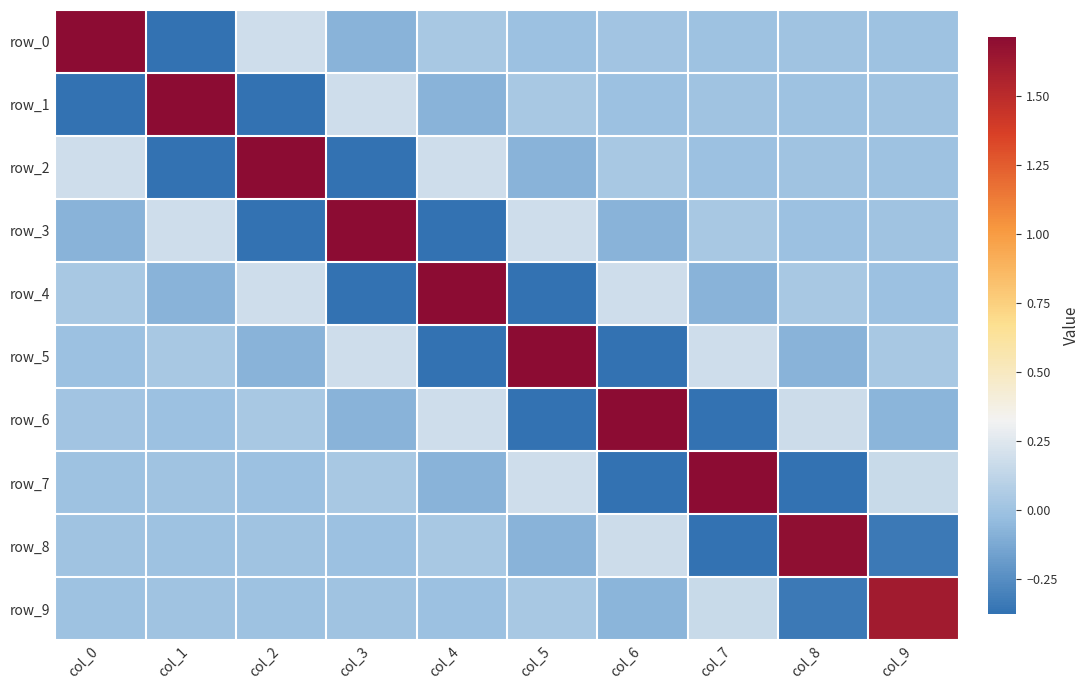

At which category is the sum across all series the highest?

col_0